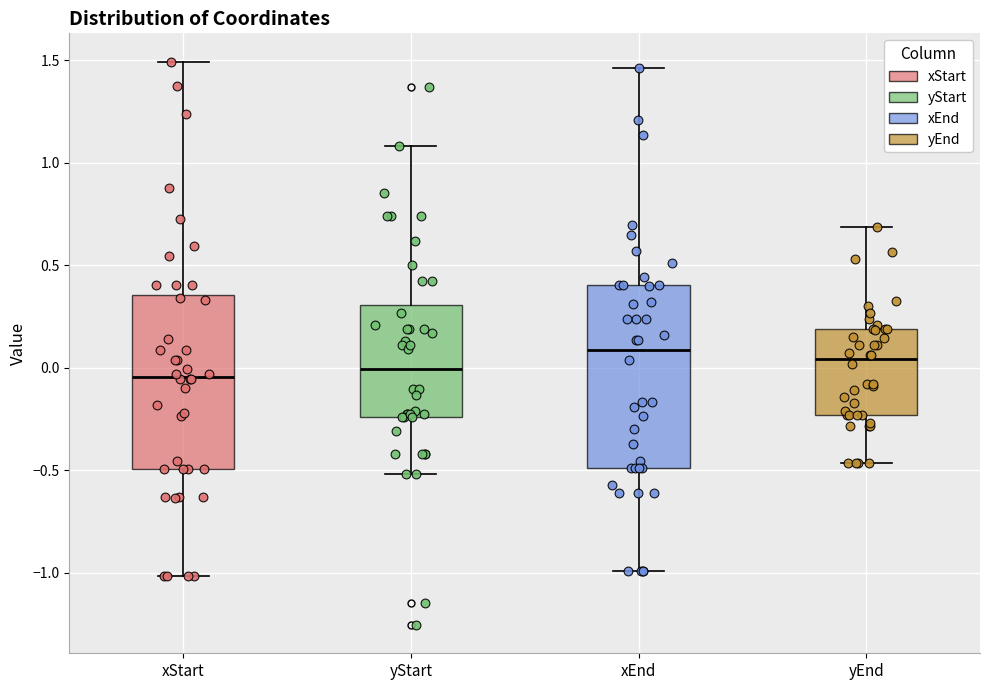

Where does the lower whisker of the box for xEnd end on the y-axis? The values are not printed on the chart, so give them approximately, as read against the axis.

-1.00